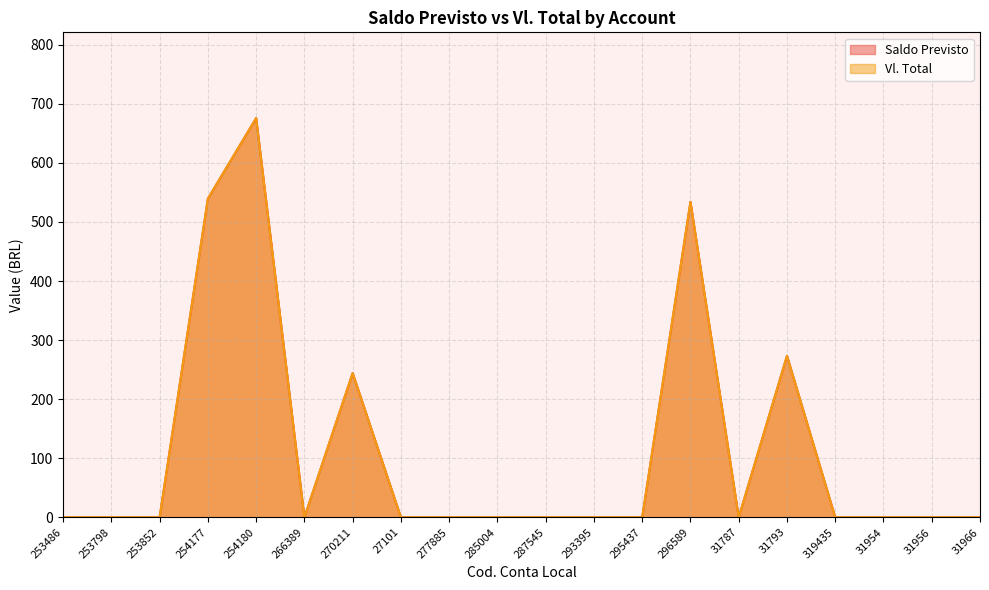

Does the chart have visible grid lines?

Yes